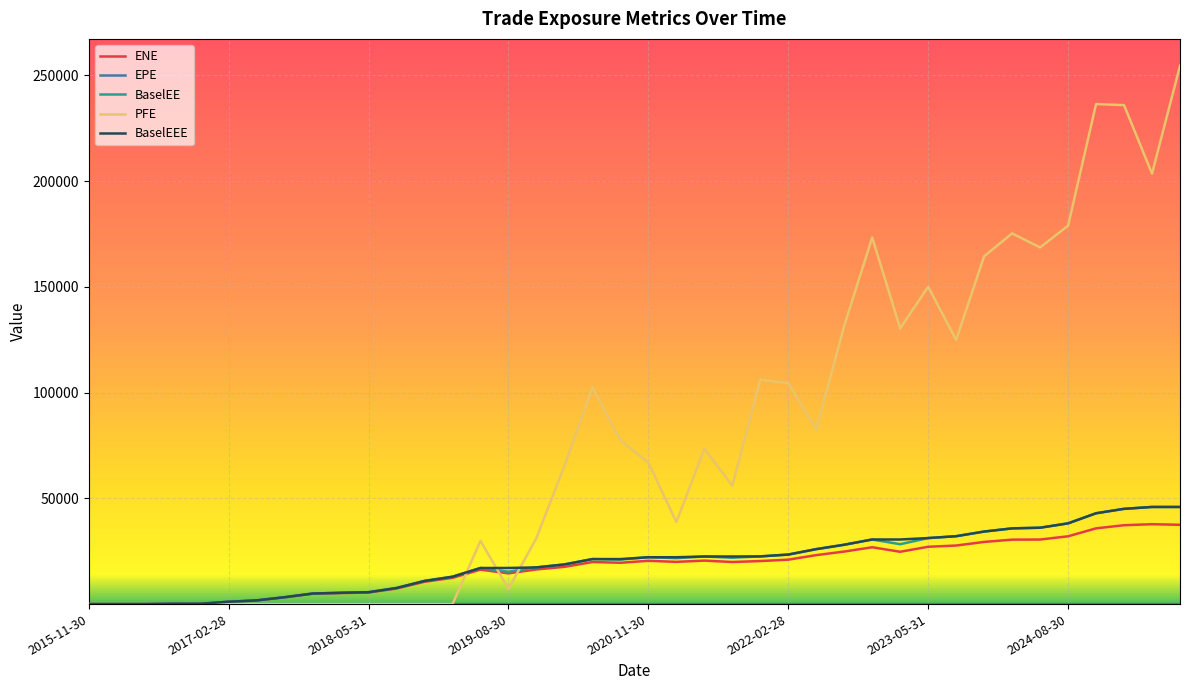

What is the average value of the BaselEEE series?

20122.5